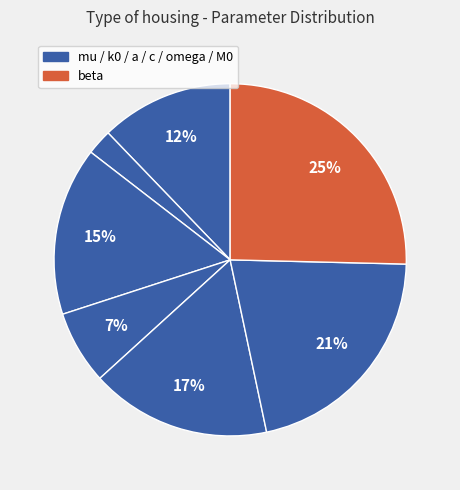

Is there any slice that represents more than half of the pie?

No